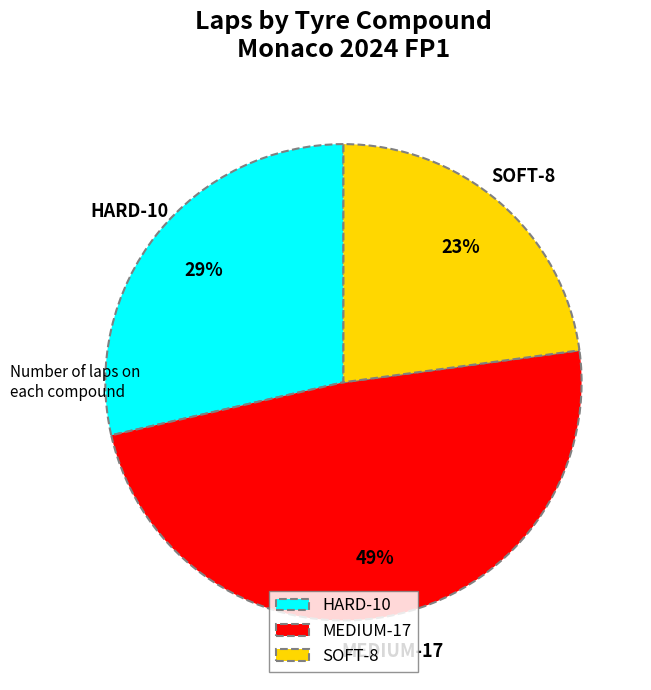

Is it true that HARD is 29% of the pie?

True